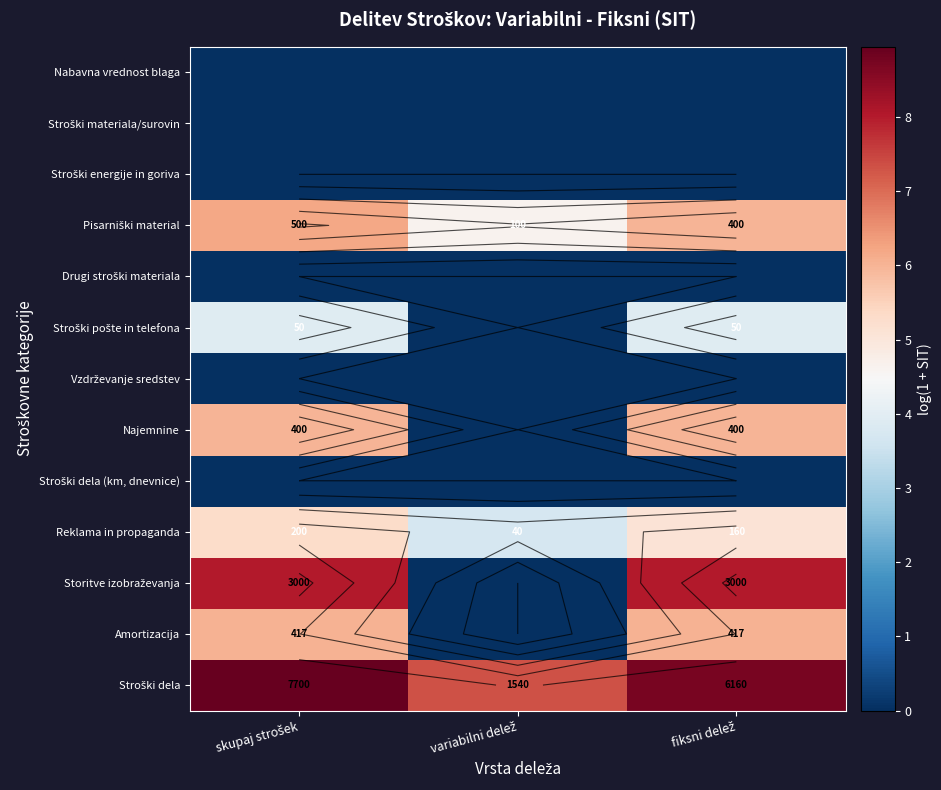

Rank the series at fiksni delež from lowest to highest value.

Nabavna vrednost blaga, Stroški materiala/surovin, Stroški energije in goriva, Drugi stroški materiala, Vzdrževanje sredstev, Stroški dela (km, dnevnice), Stroški pošte in telefona, Reklama in propaganda, Pisarniški material, Najemnine, Amortizacija, Storitve izobraževanja, Stroški dela